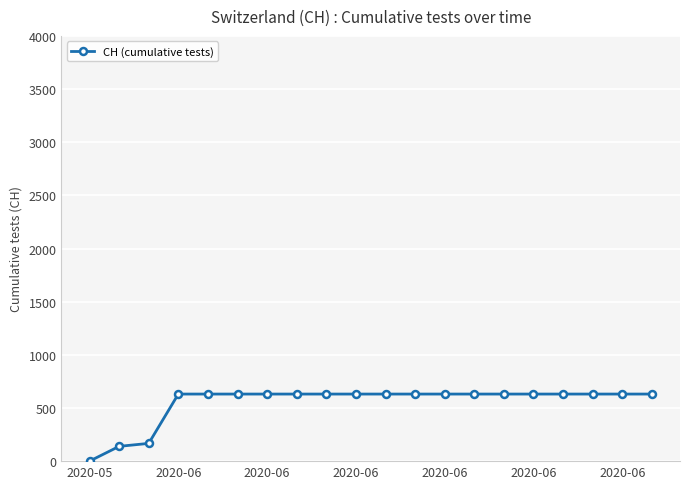

What is the difference between the maximum and minimum values?

631